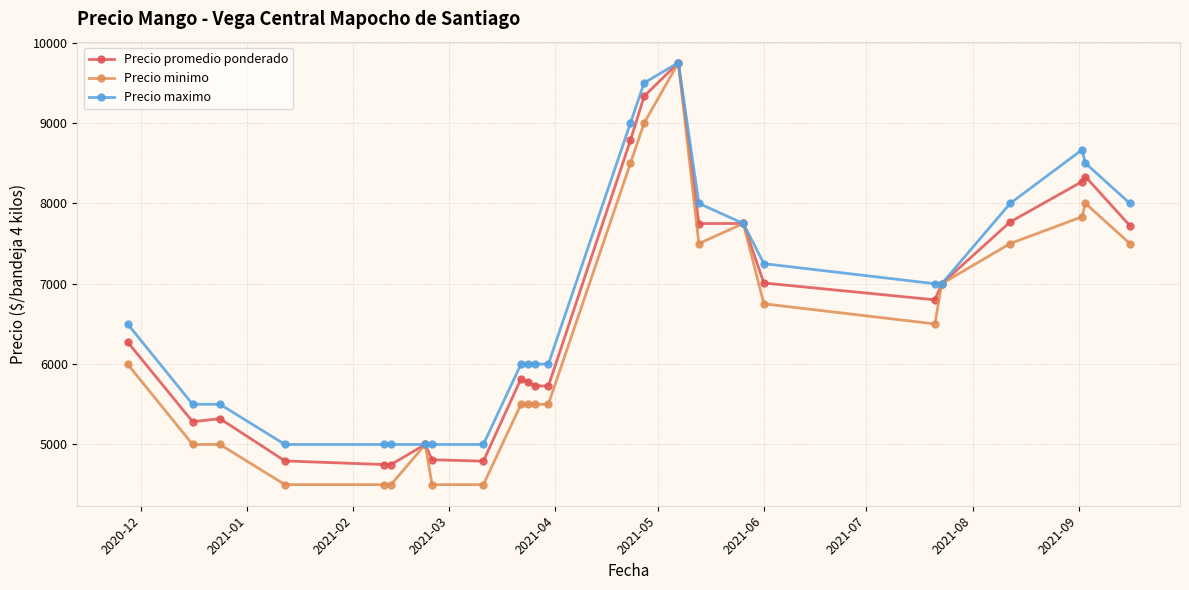

What is the maximum value for Precio promedio ponderado?

9750.0